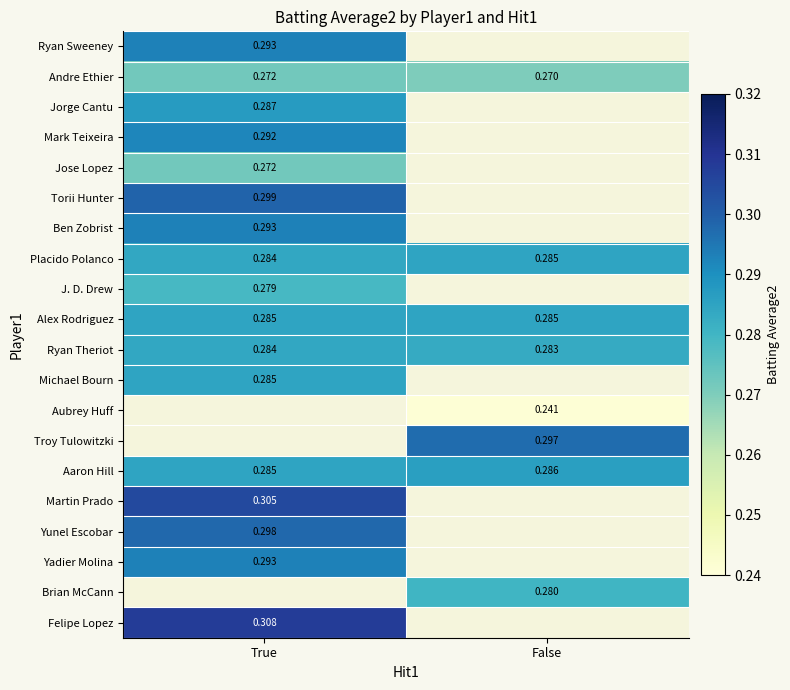

Is the value of Brian McCann at False greater than the value of Troy Tulowitzki at False?

No